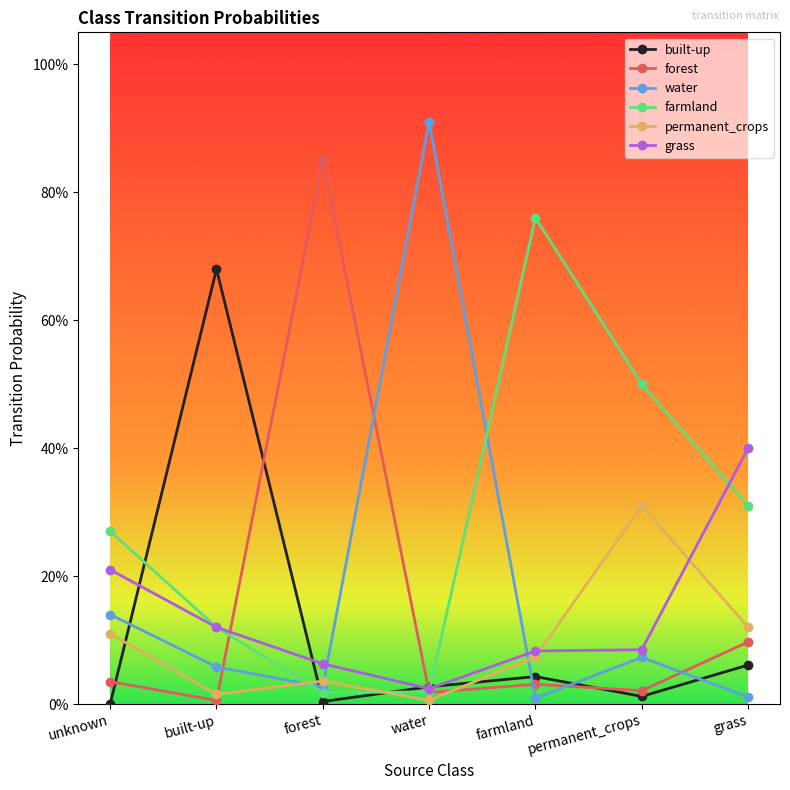

Between permanent_crops and built-up, which is larger?

built-up